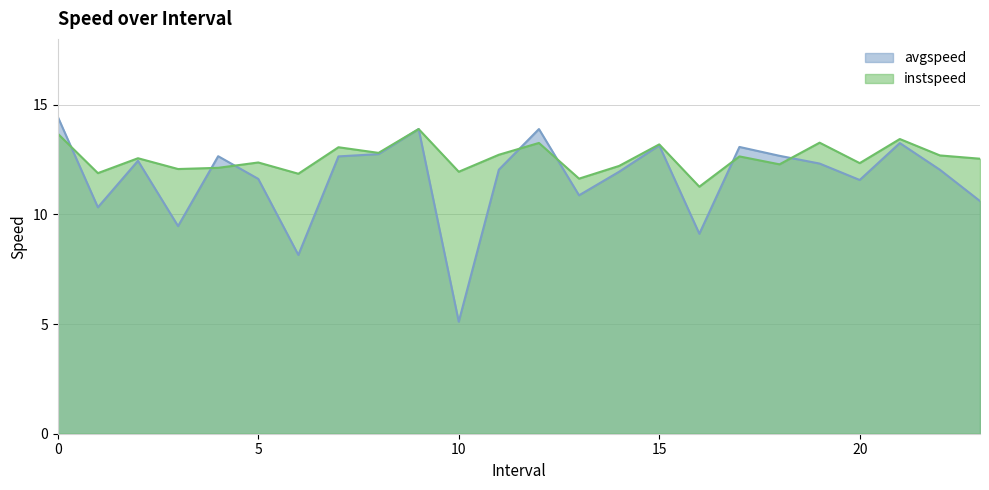

What is the spread (max minus min) of values at 7?

0.4